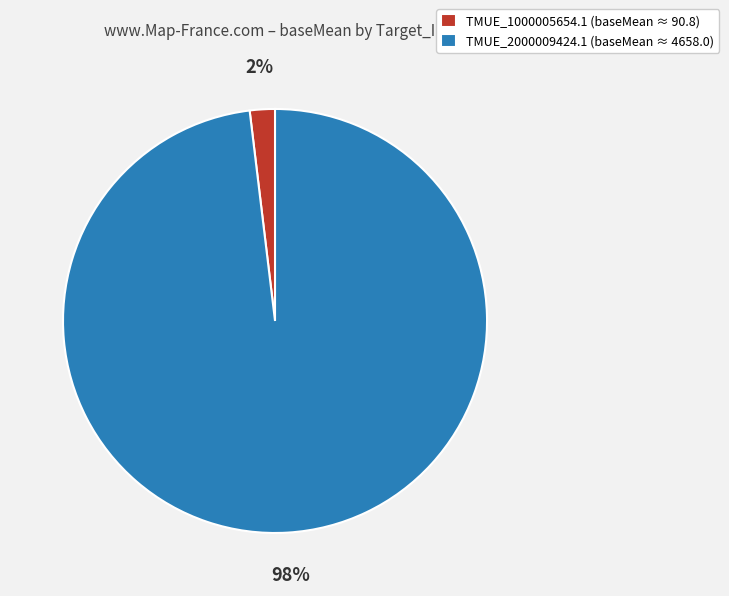

Which category accounts for the majority?

TMUE_2000009424.1